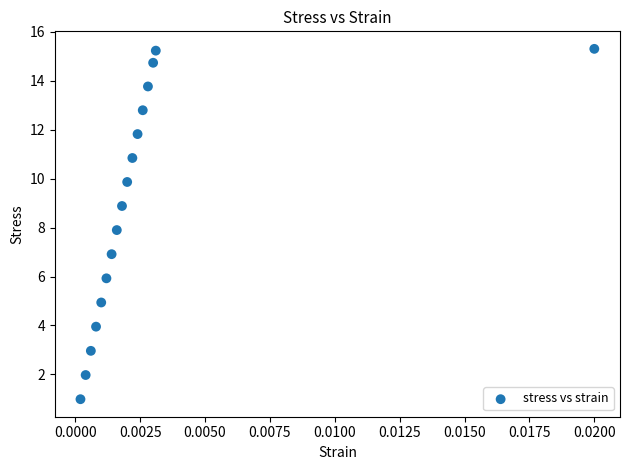

What is the range of Y values (max minus min)?

14.3